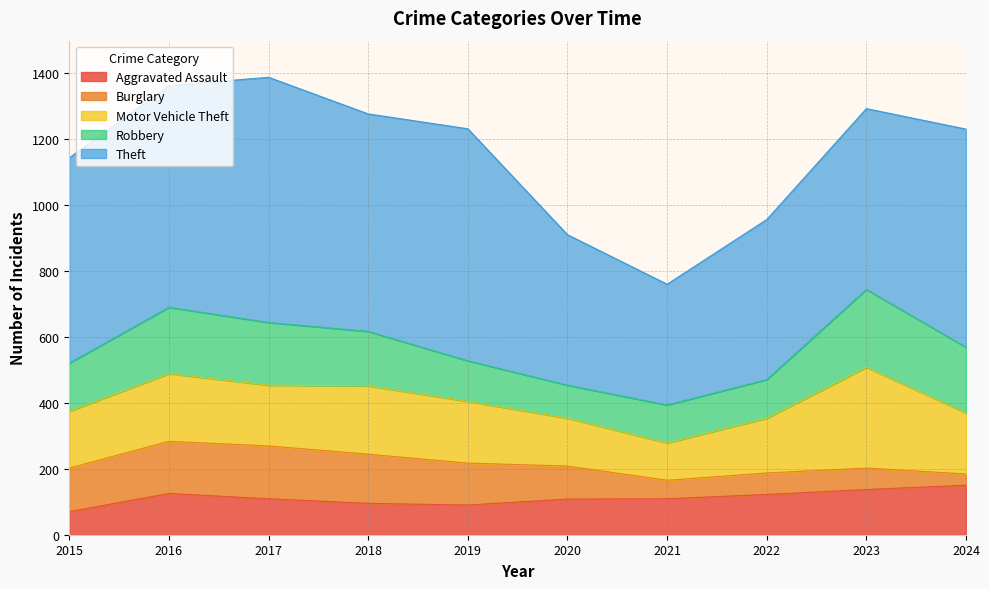

What is the value of the Aggravated Assault point at the 8th from the left?

122